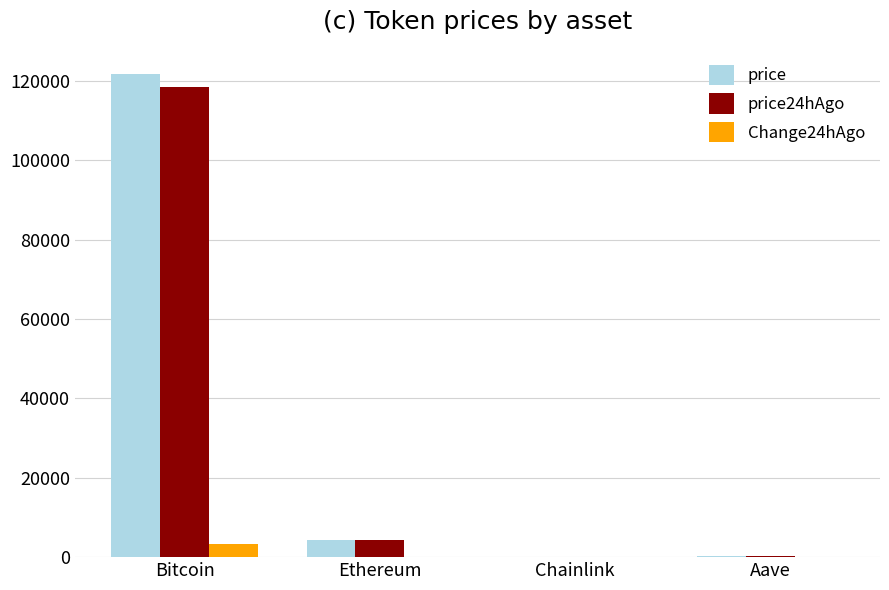

What is the maximum value shown in the chart?

121767.0